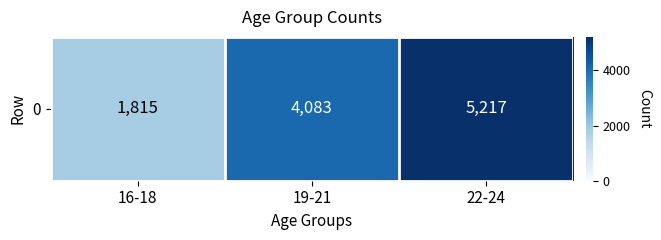

At which label does the data first exceed 4083?

22-24